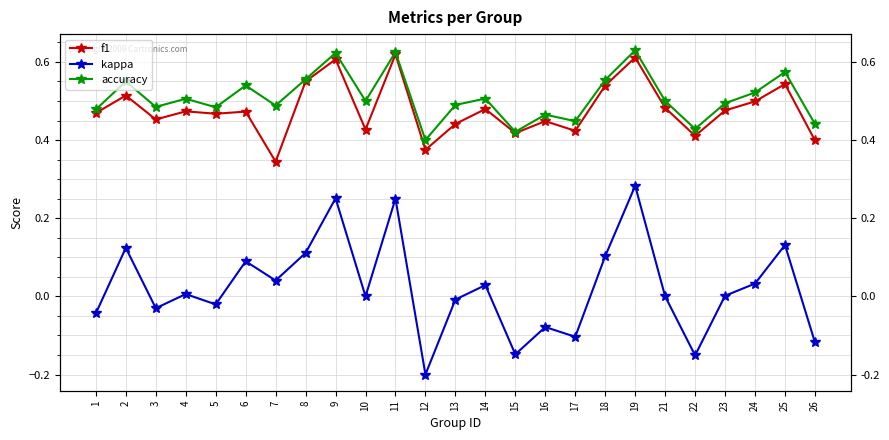

Which series has the largest range (max minus min)?

kappa